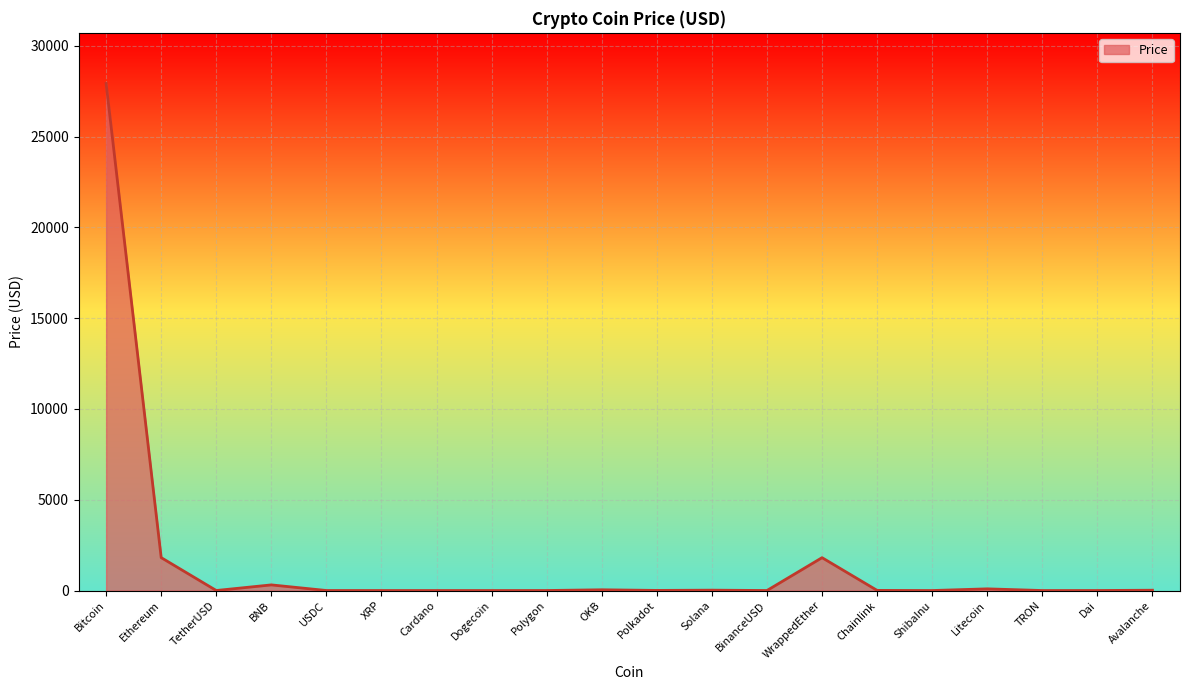

Between Dai and WrappedEther, which is larger?

WrappedEther